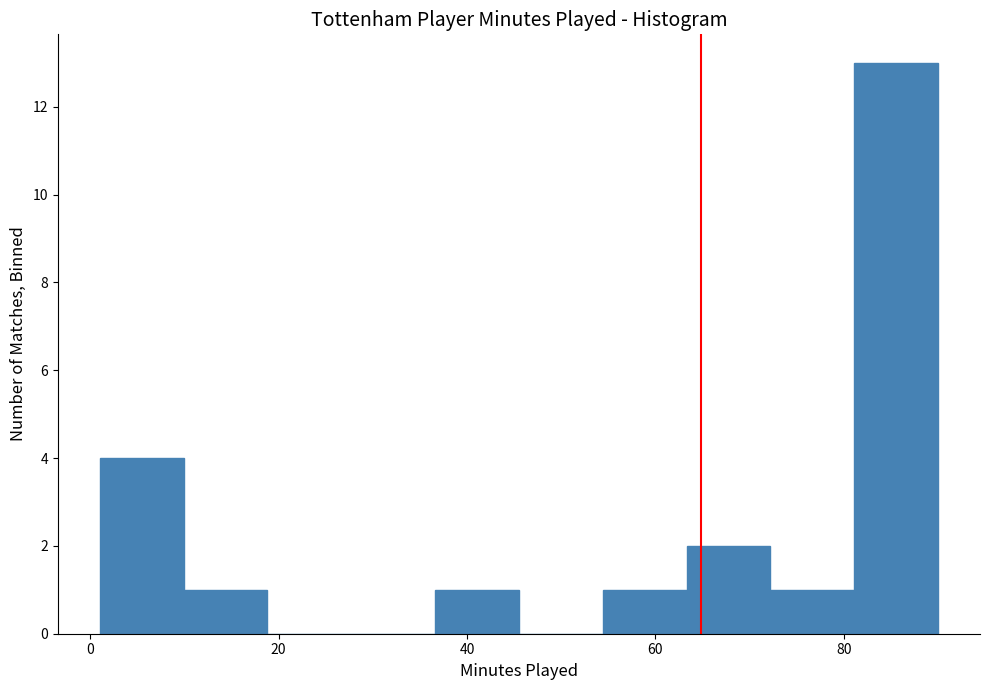

How tall is the bar that spans 2 to 10 on the x-axis? Neither the bar edges nor the heights are printed on the chart, so give them approximately, as read against the axes.

4